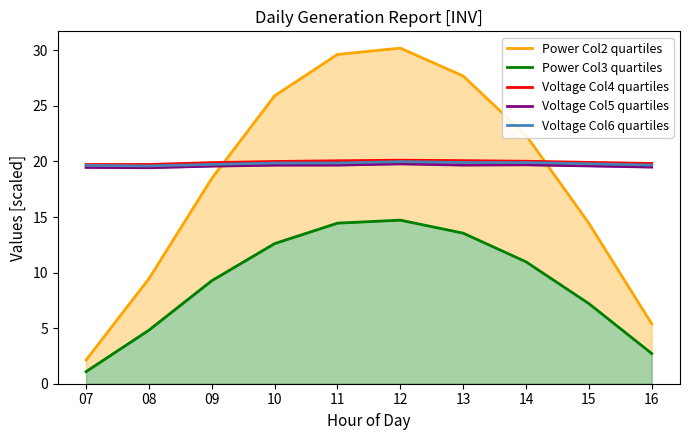

What is the difference between the maximum and minimum values in the Power Col2 quartiles series?

28.1